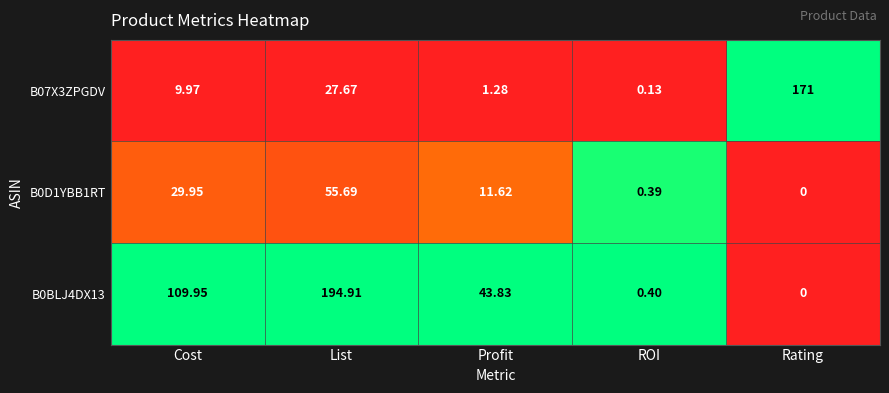

Where does the B0BLJ4DX13 series first go above 43?

Cost